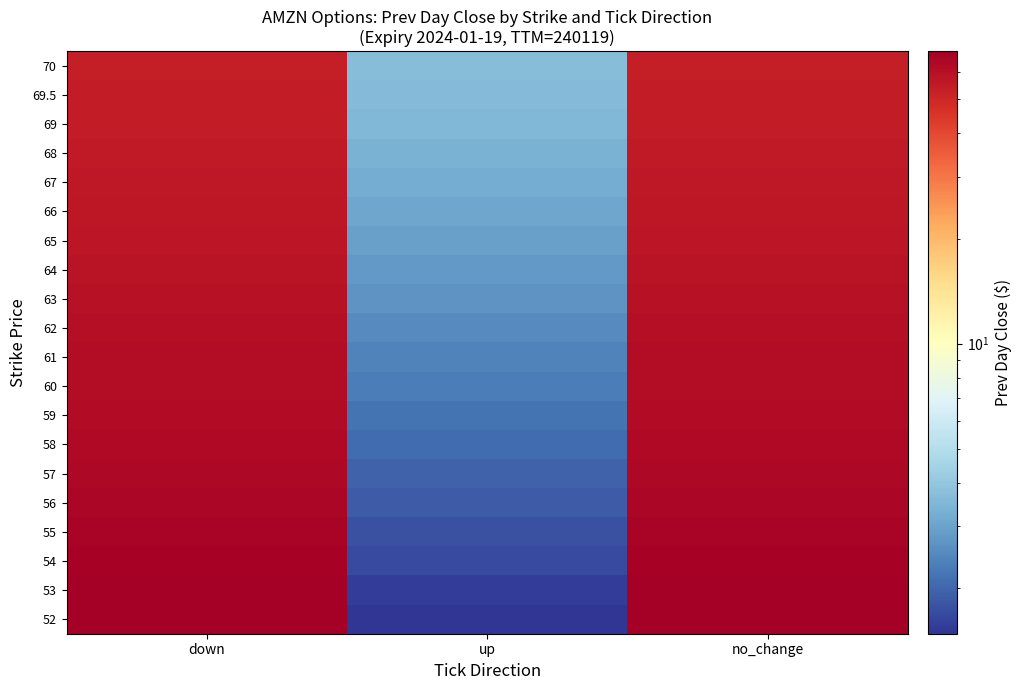

What is the spread (max minus min) of values at down?

14.9